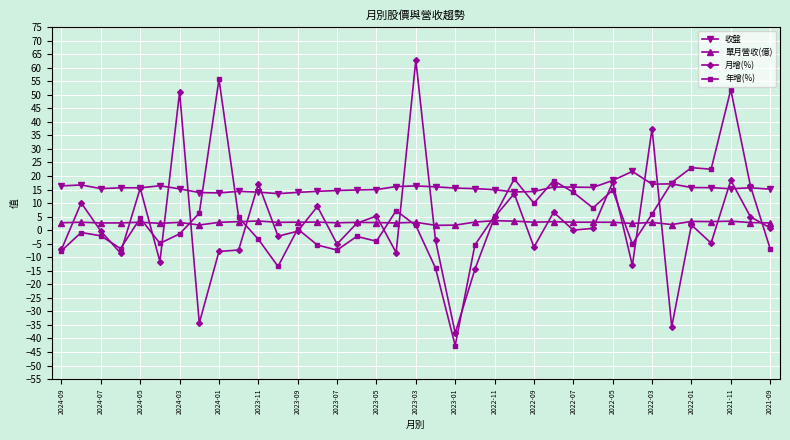

What is the greatest value displayed?

62.8